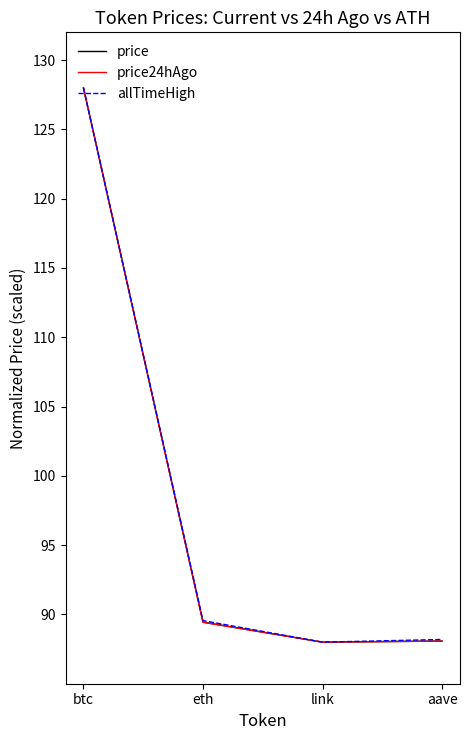

How many categories are shown in the chart?

4